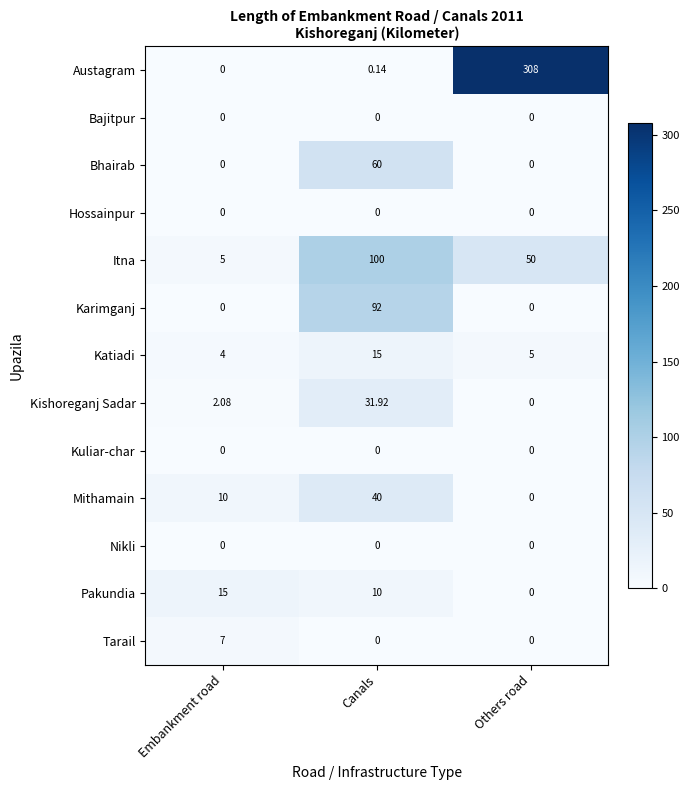

At which label is Pakundia closest to 7?

Canals